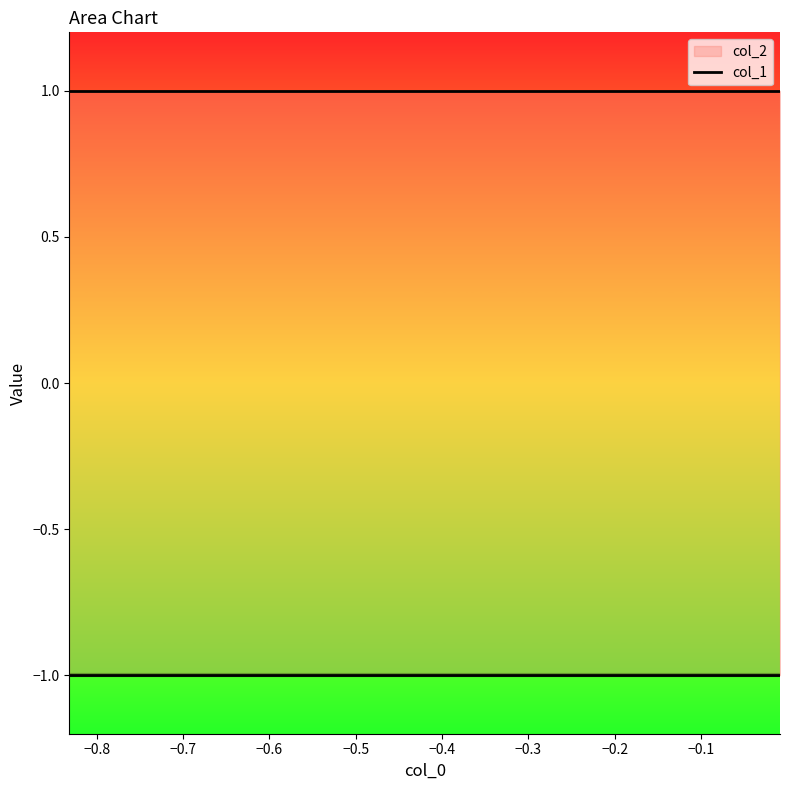

What is the smallest value displayed?

-1